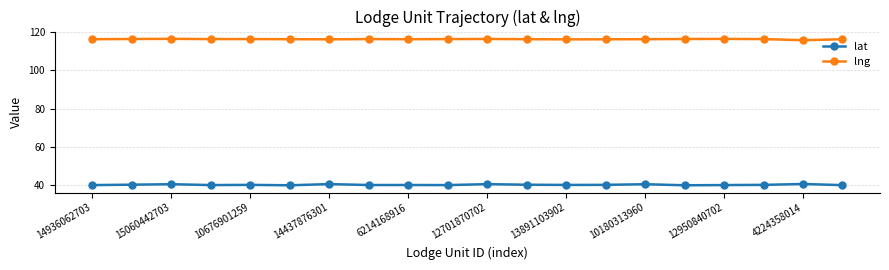

What are all the series names shown in the legend?

lat, lng